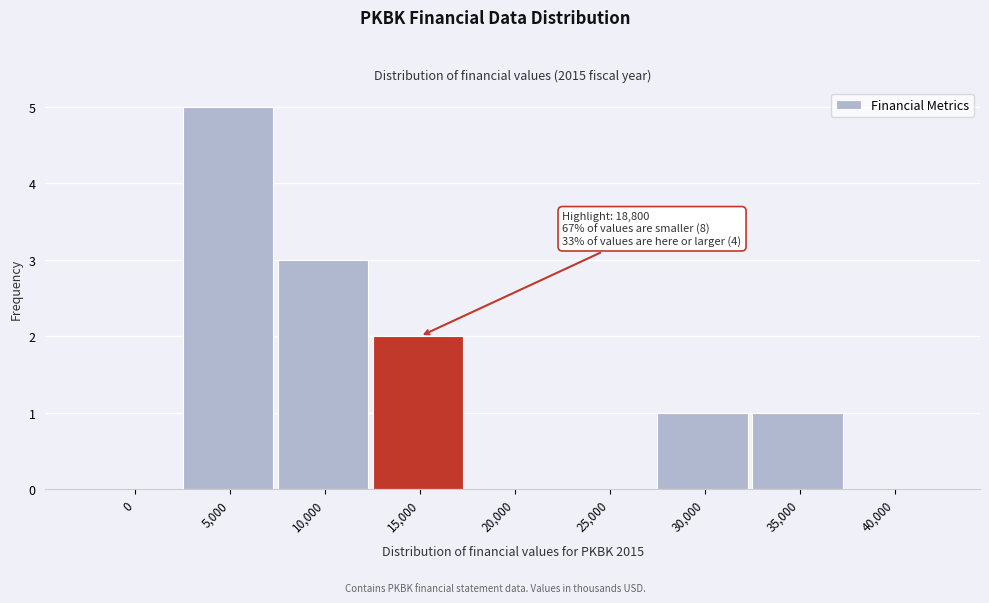

Reading left to right, list all the values displayed in this chart.

0=0	5,000=5	10,000=3	15,000=2	20,000=0	25,000=0	30,000=1	35,000=1	40,000=0